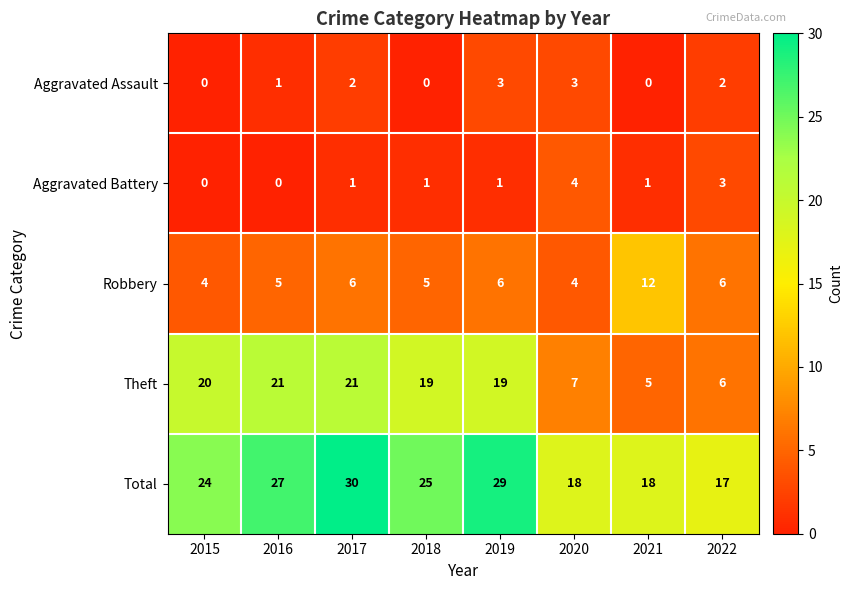

What is the greatest value displayed?

30